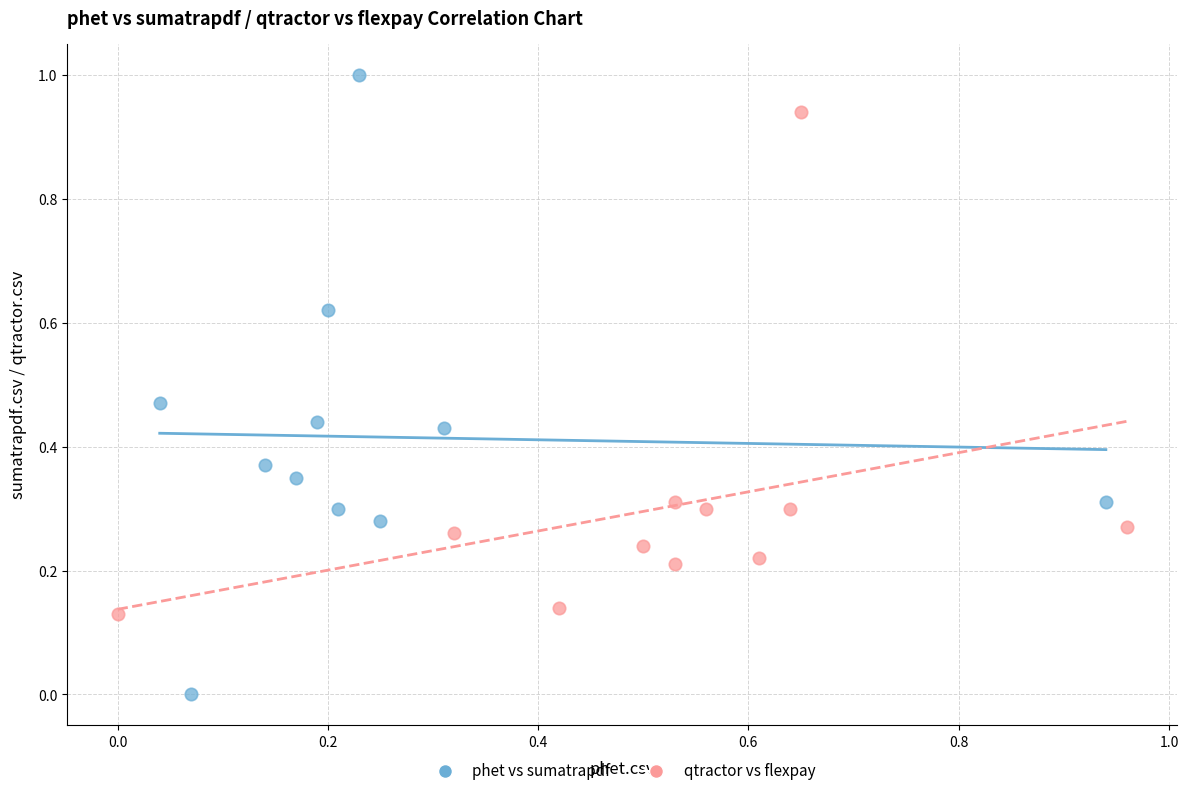

Which series contains the highest Y value?

phet vs sumatrapdf